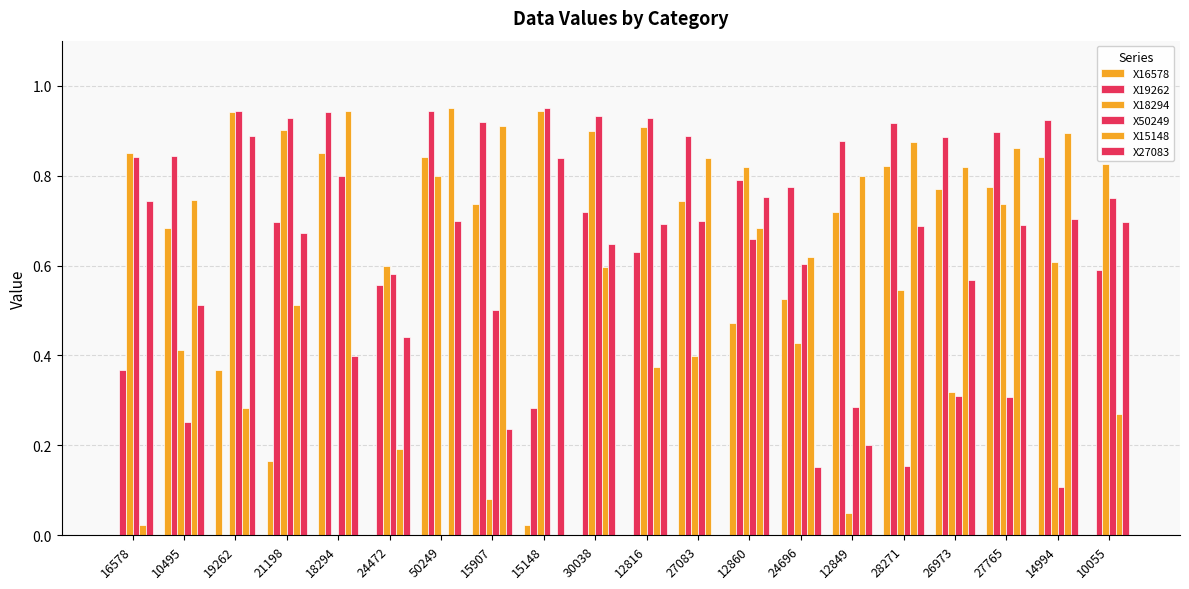

What position from the right is 14994?

2